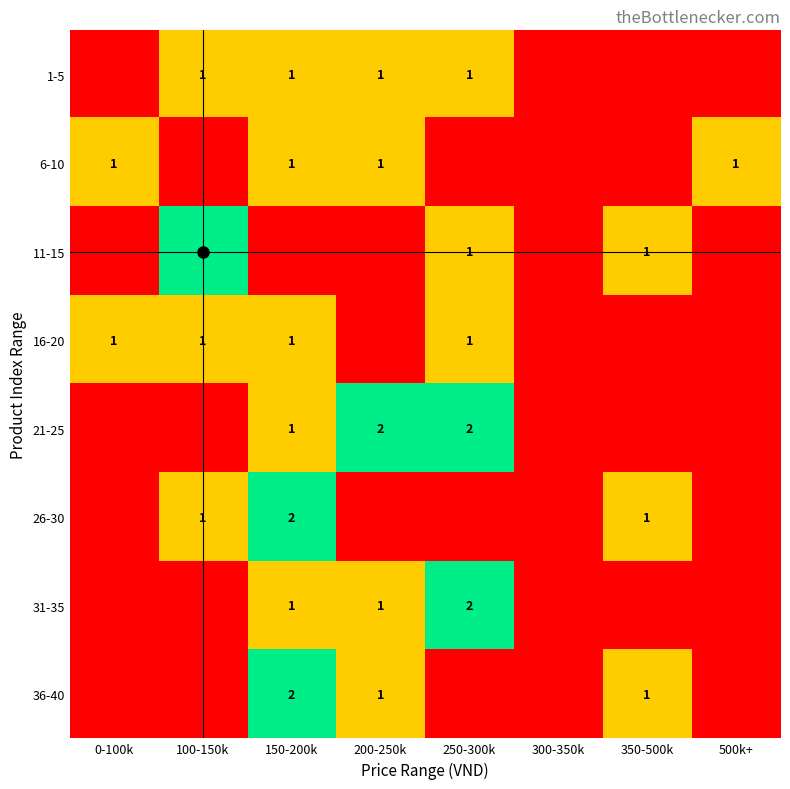

The value of 16-20 at 100-150k is 0. True or false?

False